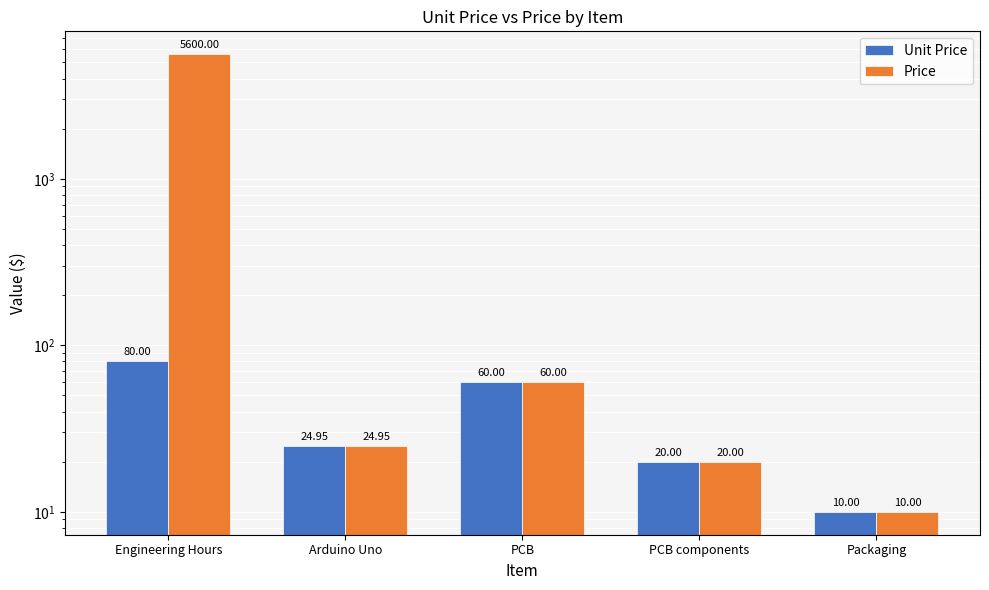

What is the total value across all series at Engineering Hours?

5680.0